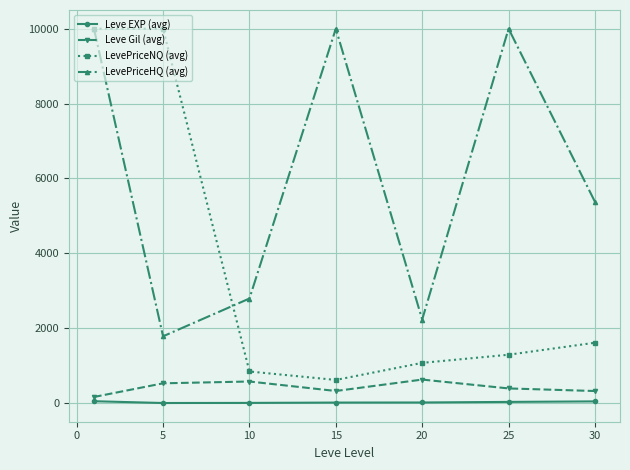

Does the chart display data point markers on the line(s)?

Yes